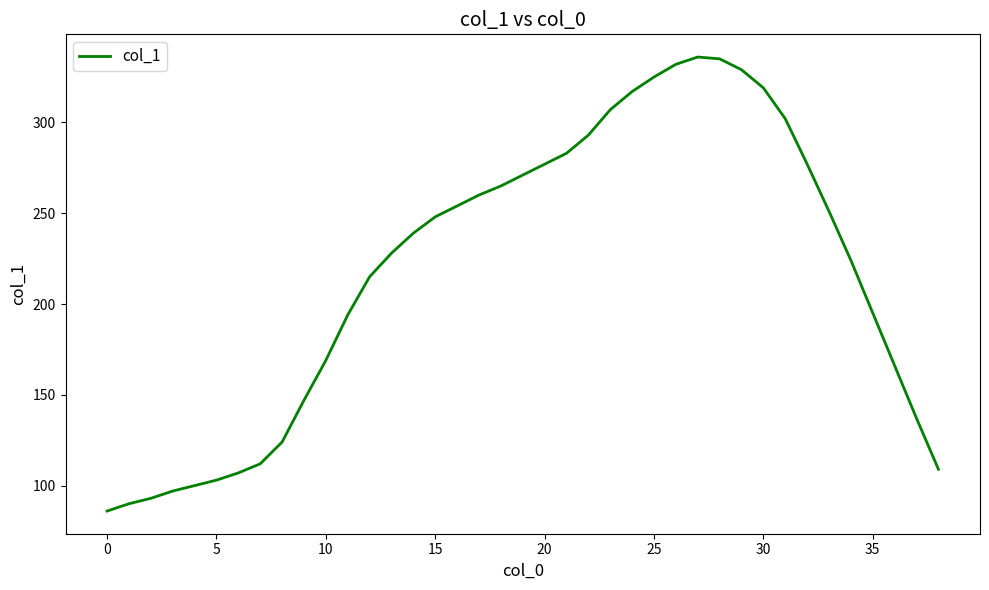

What is the maximum value shown in the chart?

336